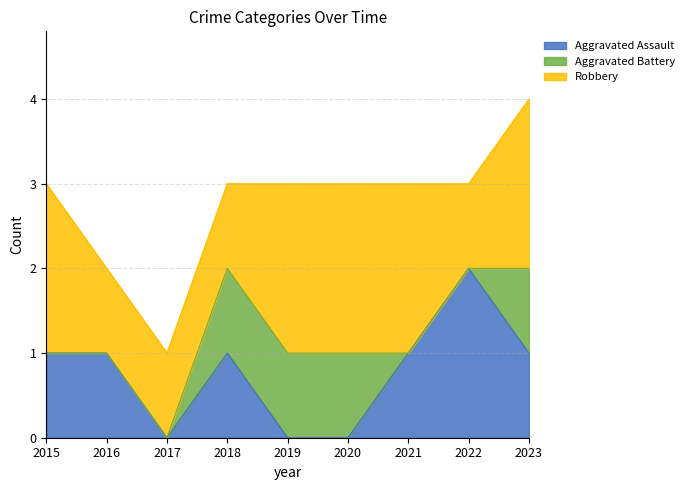

Reading left to right, list all the values displayed in this chart.

Aggravated Assault: 2015=1	2016=1	2017=0	2018=1	2019=0	2020=0	2021=1	2022=2	2023=1
Aggravated Battery: 2015=0	2016=0	2017=0	2018=1	2019=1	2020=1	2021=0	2022=0	2023=1
Robbery: 2015=2	2016=1	2017=1	2018=1	2019=2	2020=2	2021=2	2022=1	2023=2